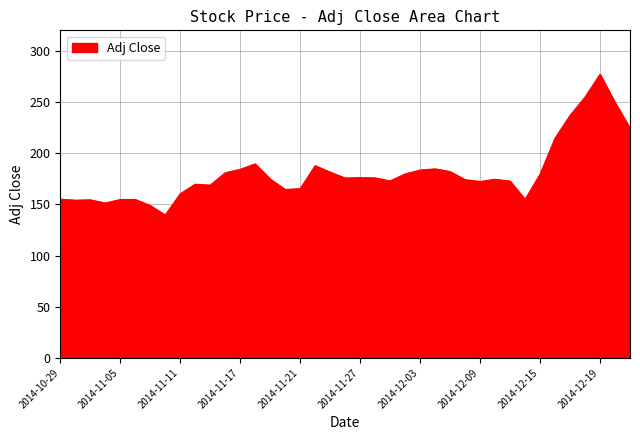

What is the difference between the maximum and minimum values?

137.6